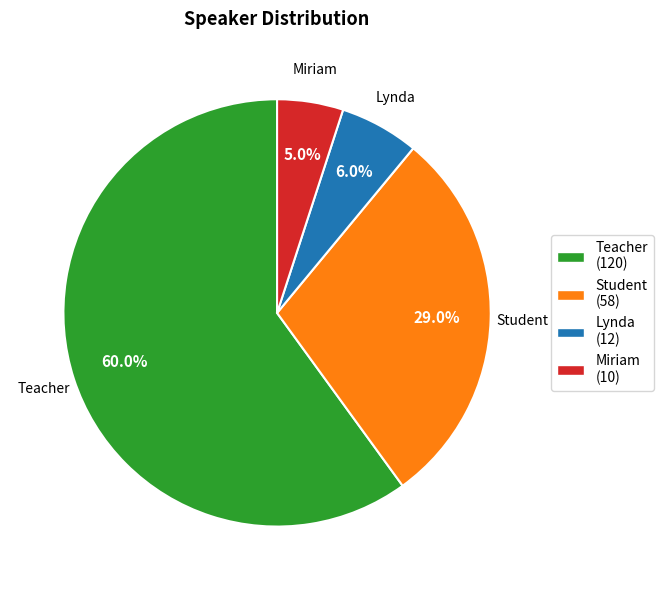

Approximately how many times larger is the value at Student compared to Teacher?

0.5